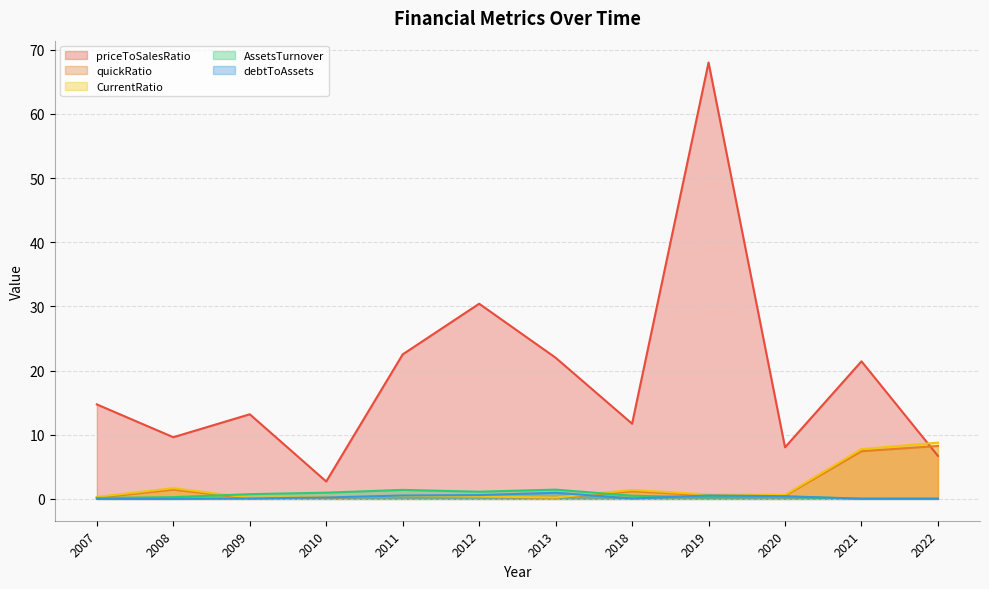

The value of priceToSalesRatio at 2011 is 12.0. True or false?

False